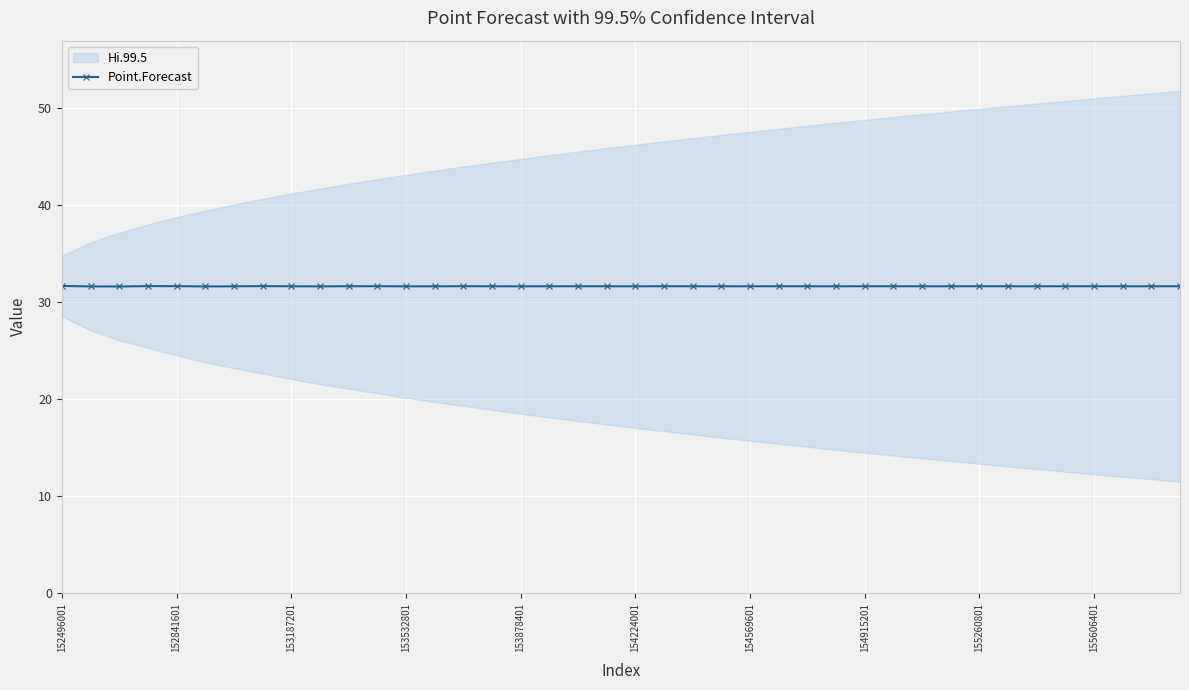

True or false: Point.Forecast has a value of 55.4 at 152841601.

False